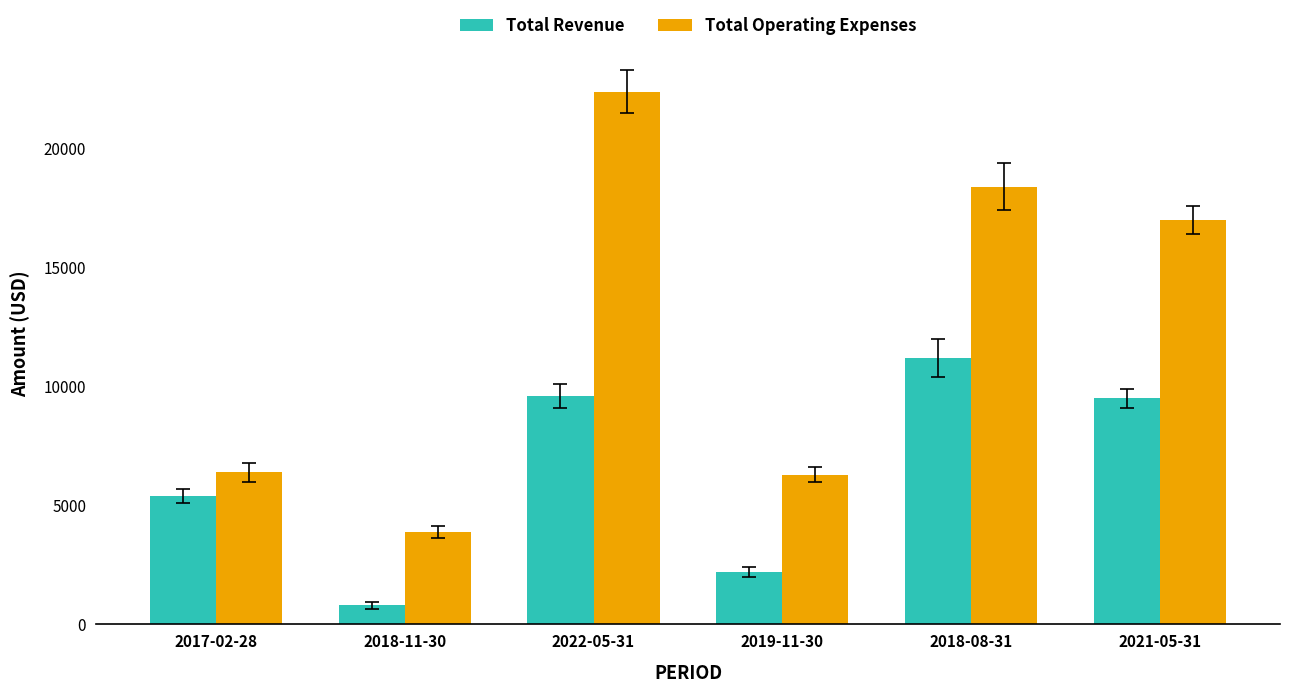

Which category has the highest value across all series?

2022-05-31